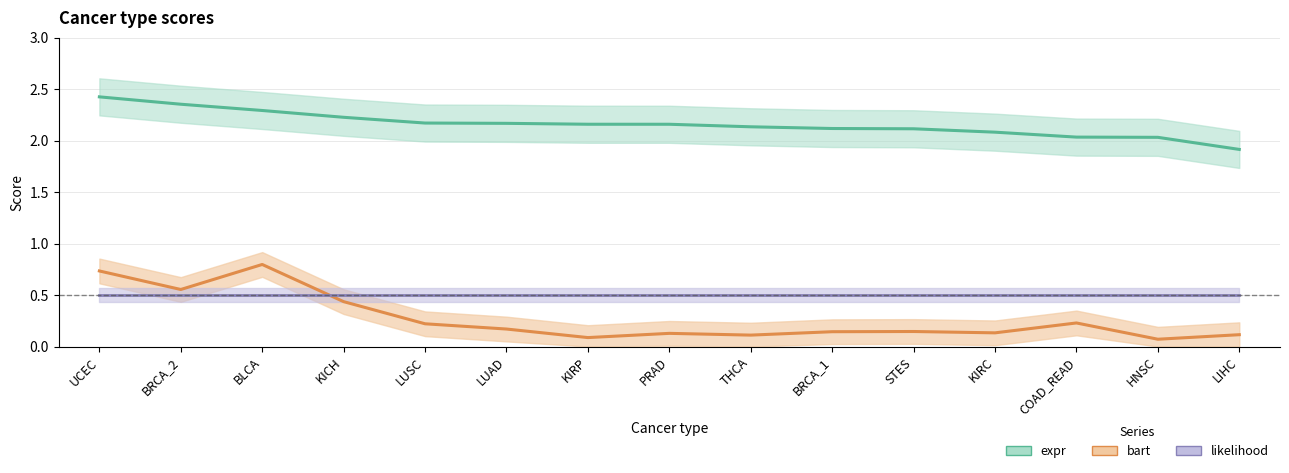

What is the maximum value shown in the chart?

2.4